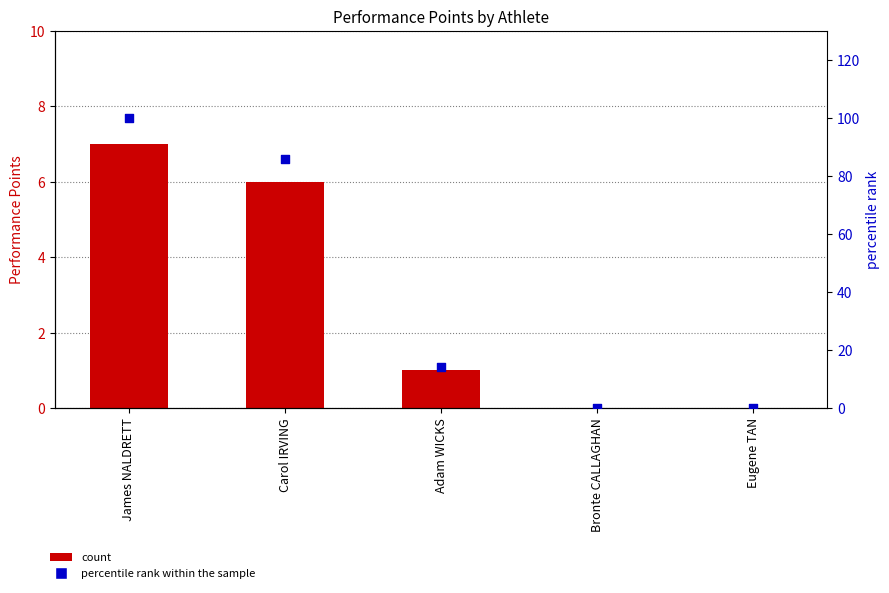

At which category is the sum across all series the highest?

James NALDRETT